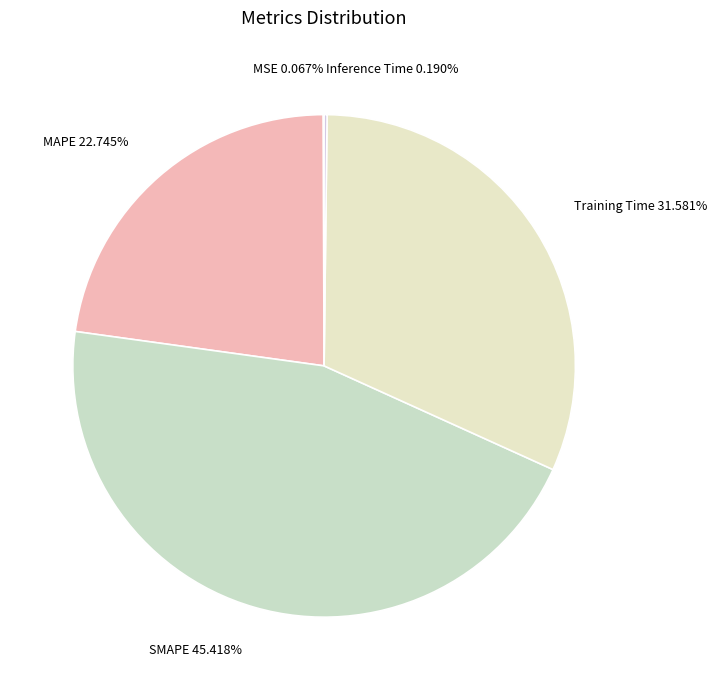

Is MAPE the majority of the pie?

No